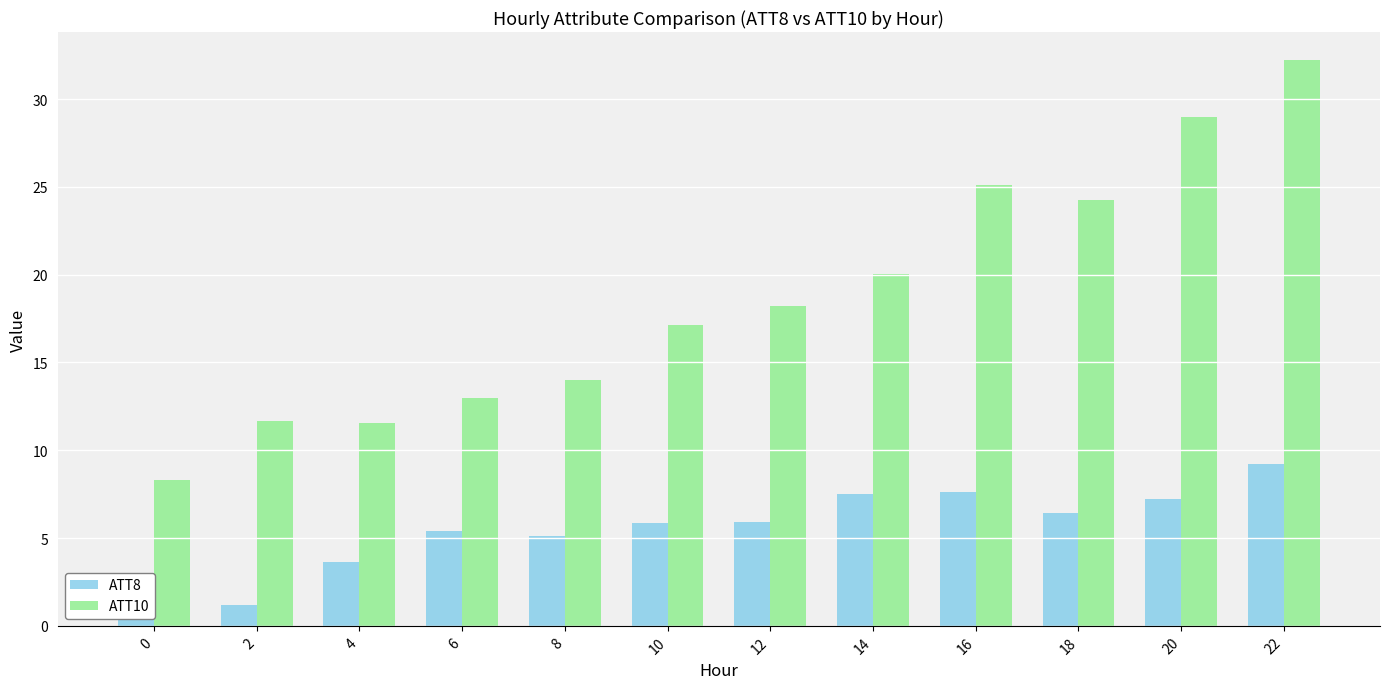

Which series has the largest total across all categories?

ATT10